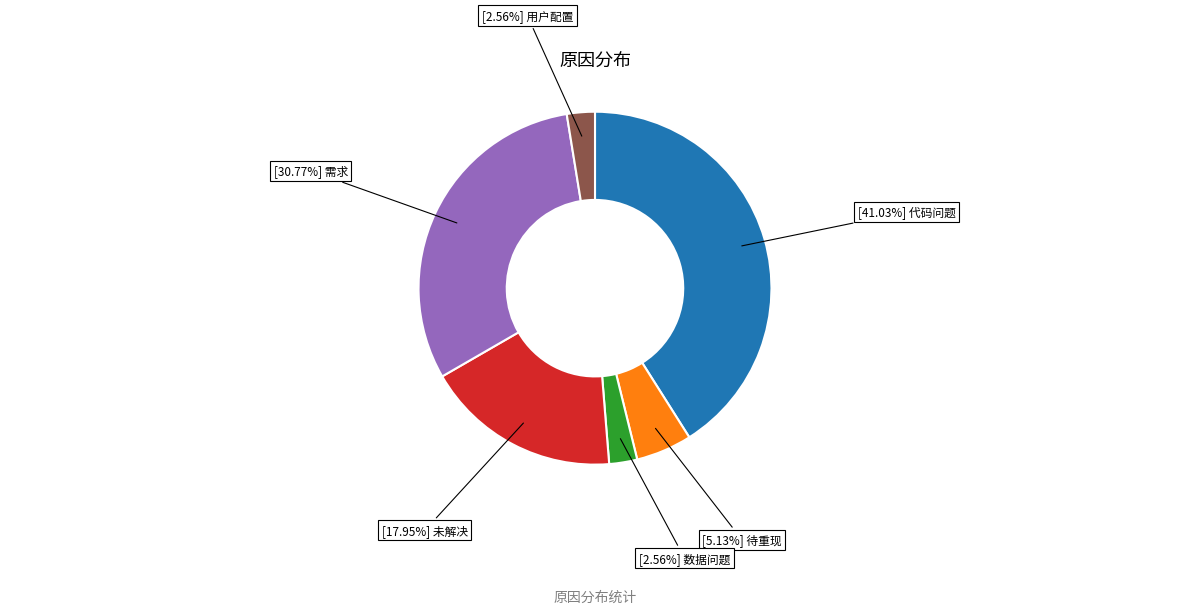

How many segments does this pie chart have?

6